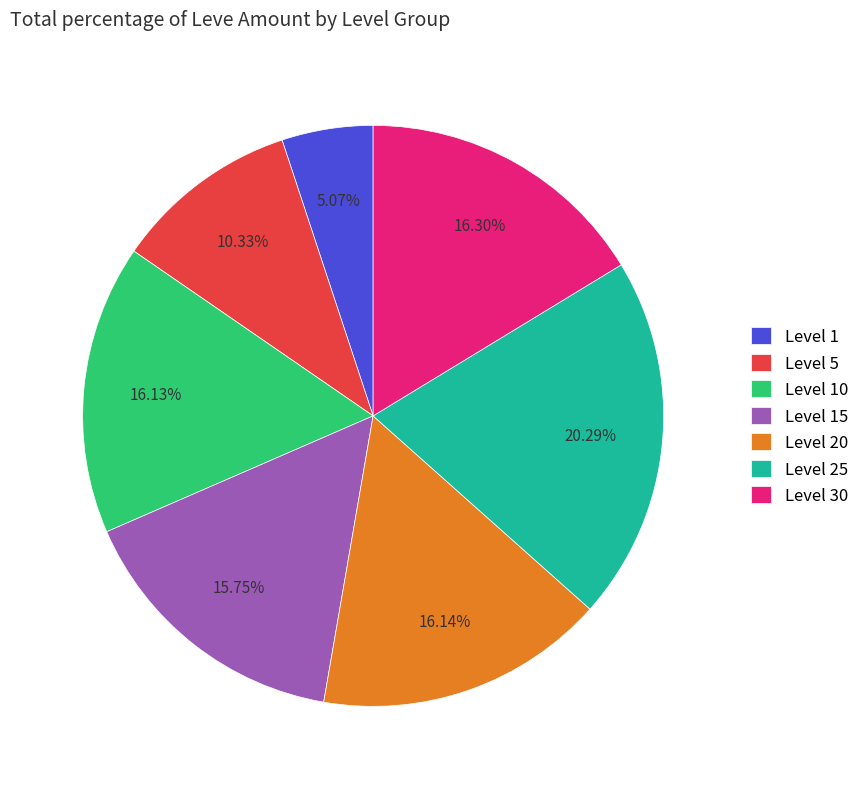

Which category has the biggest portion of the pie?

Level 25